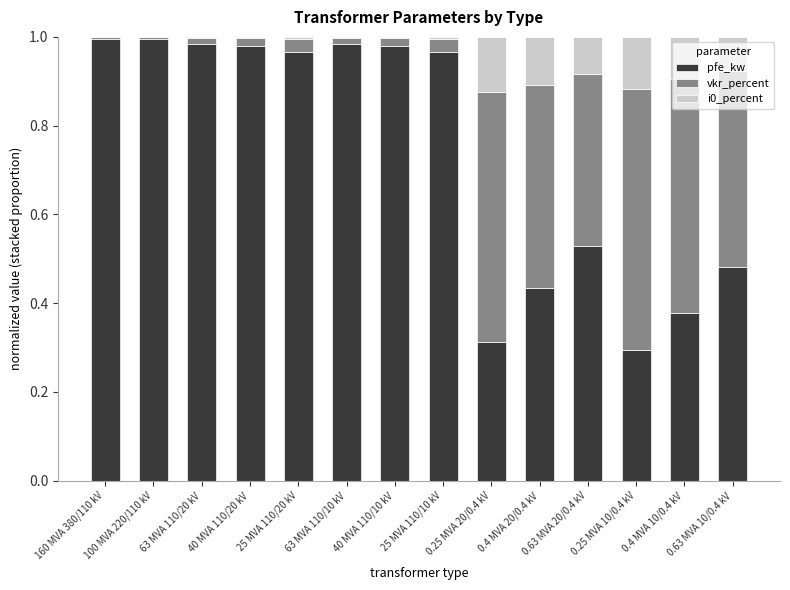

What is the sum of all pfe_kw values?

10.3